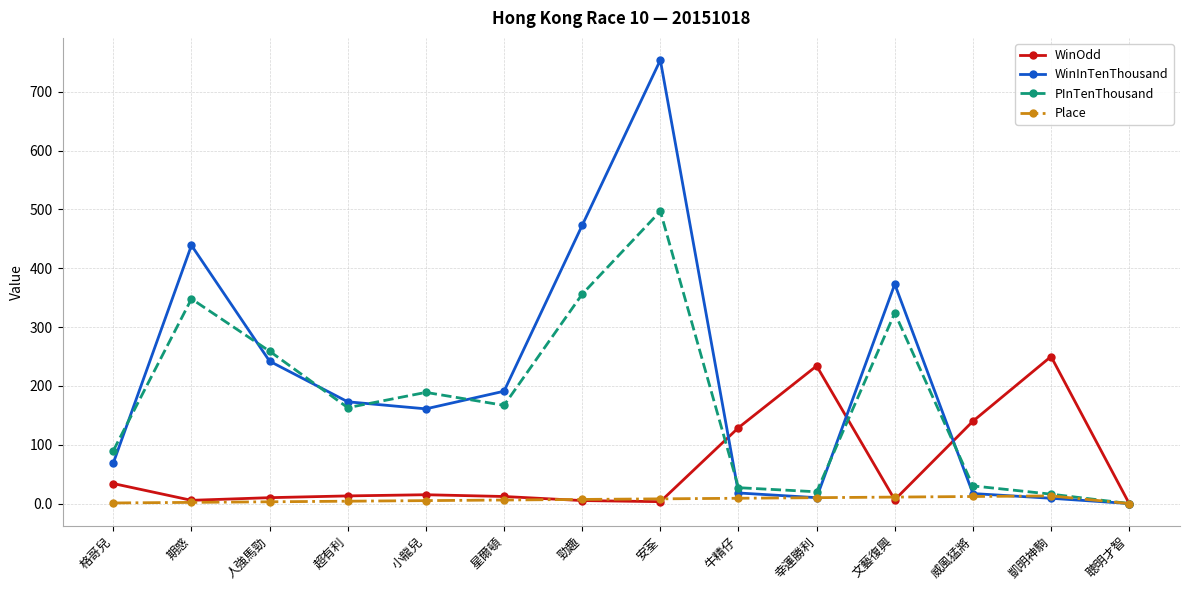

Where does the WinOdd series first go above 13?

格哥兒